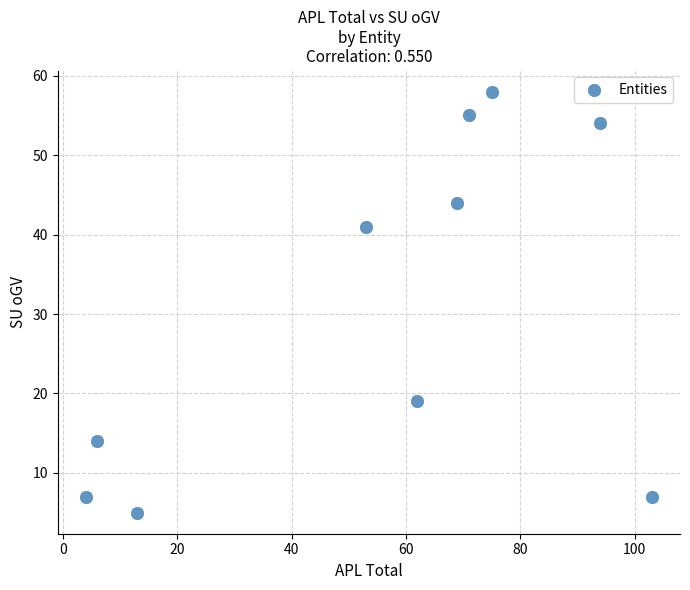

What is the range of Y values (max minus min)?

53